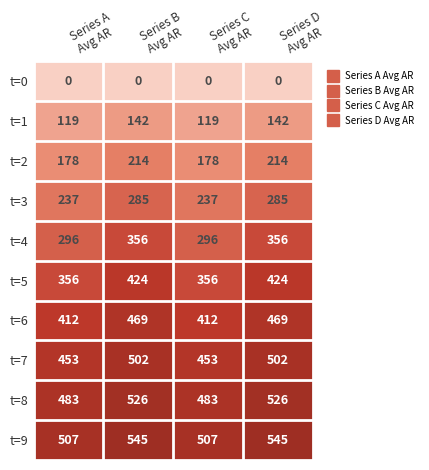

Count the number of categories in the chart.

4